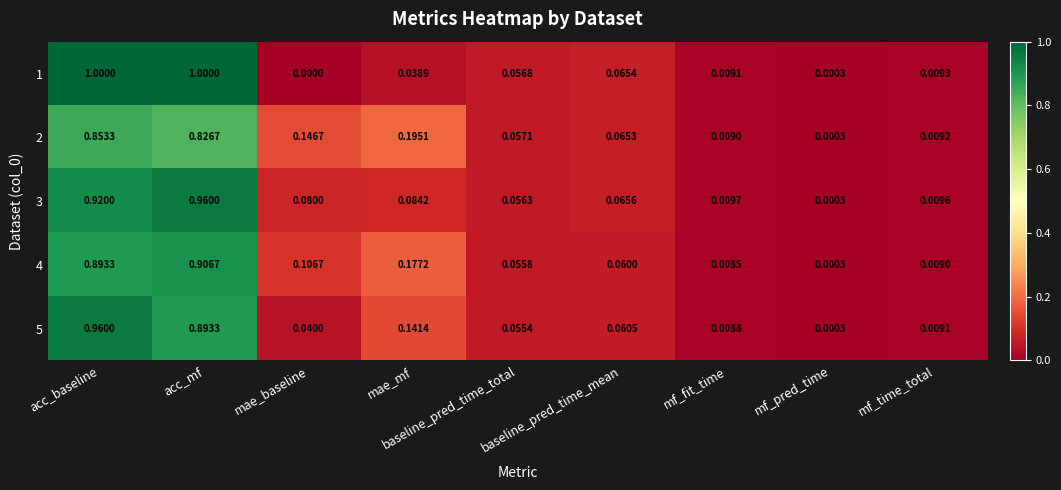

Rank the categories by 5 value from lowest to highest.

mf_pred_time, mf_fit_time, mf_time_total, mae_baseline, baseline_pred_time_total, baseline_pred_time_mean, mae_mf, acc_mf, acc_baseline